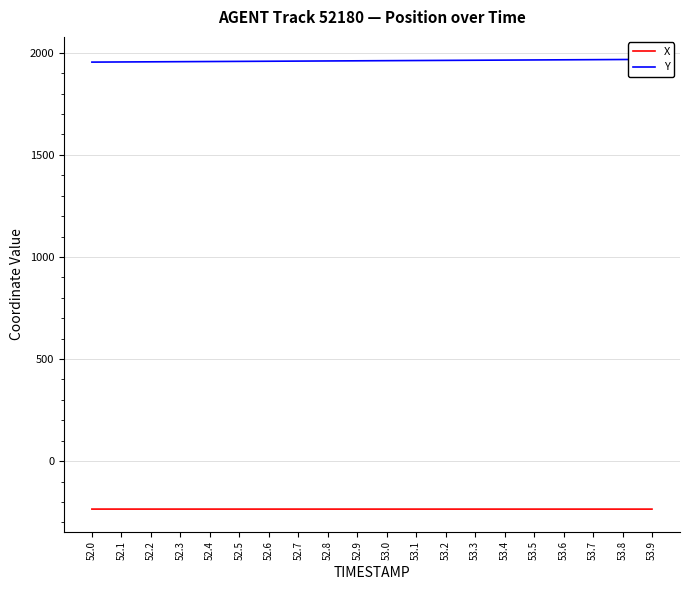

True or false: X and Y intersect in this chart.

False